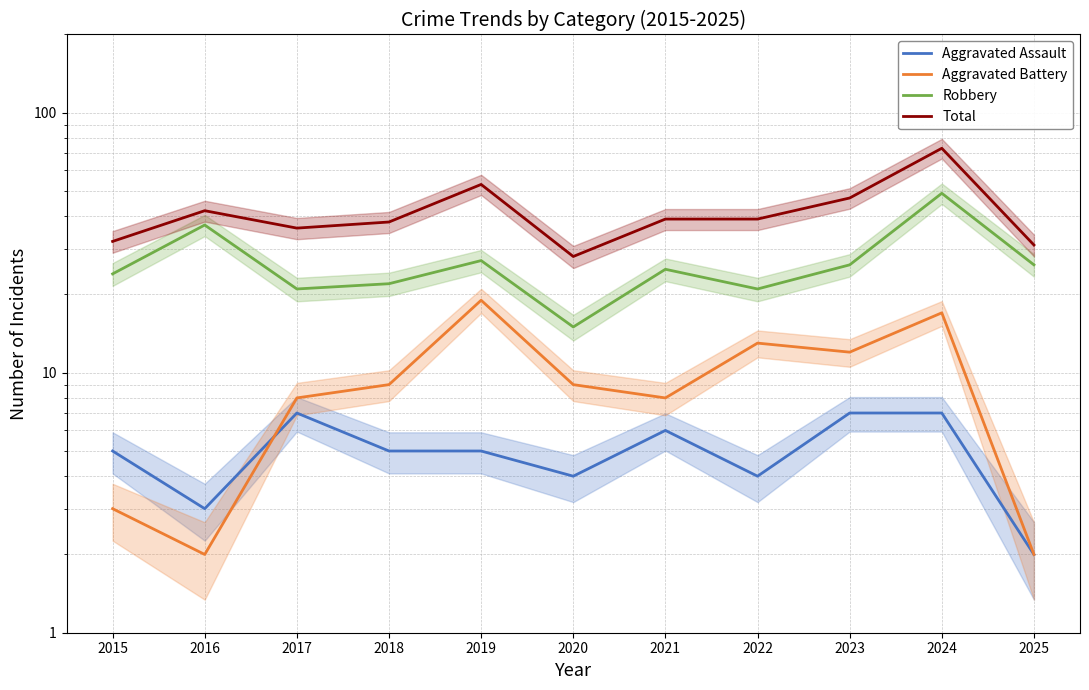

At which category is the sum across all series the highest?

2024